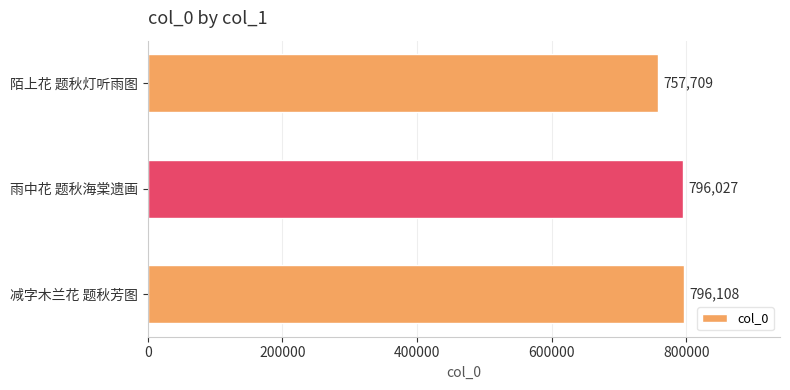

What is the ratio of the value at 陌上花 题秋灯听雨图 to the value at 雨中花 题秋海棠遗画?

1.0